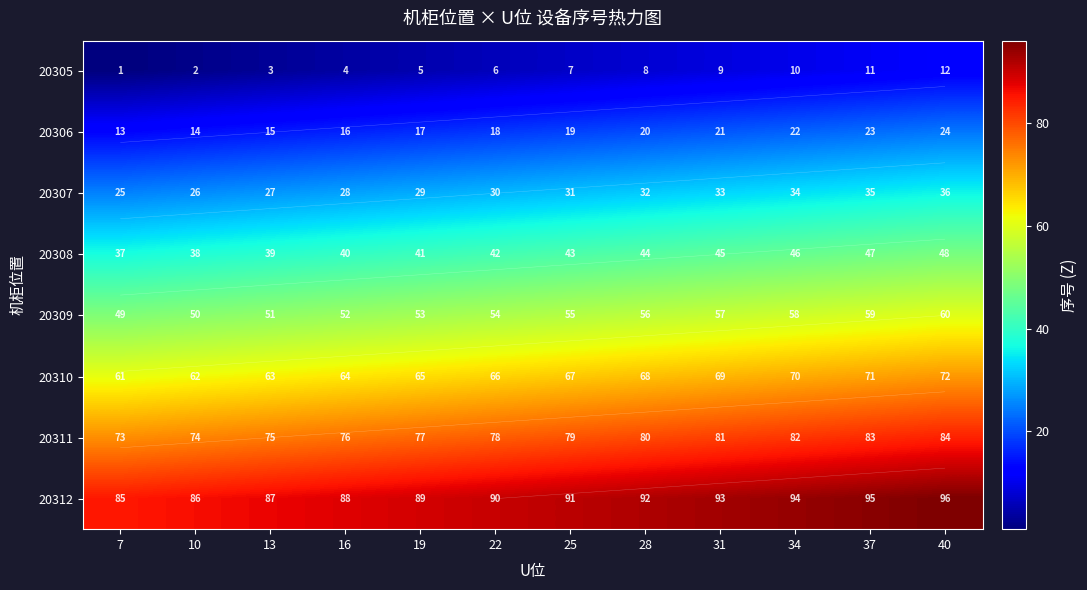

Rank the categories by 20312 value from highest to lowest.

40, 37, 34, 31, 28, 25, 22, 19, 16, 13, 10, 7